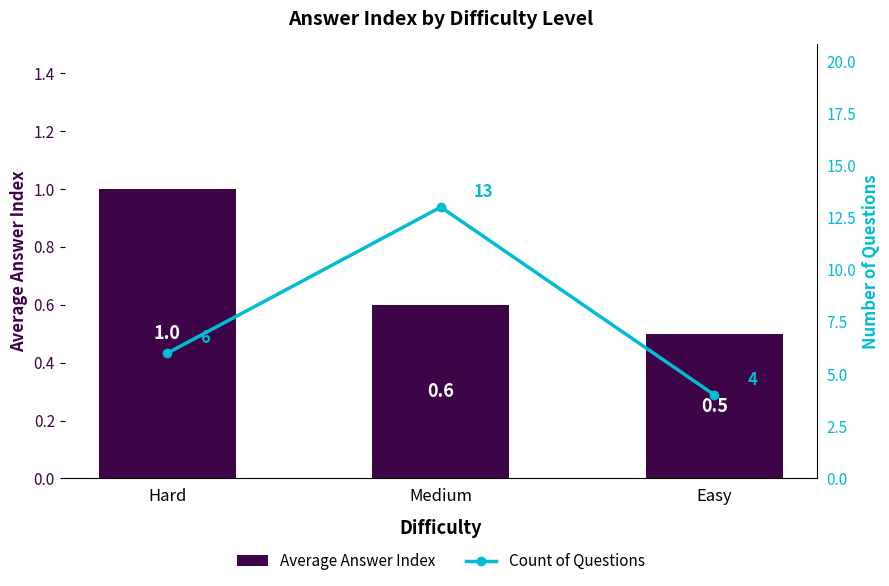

List the labels in order of Average Answer Index value, smallest first.

Easy, Medium, Hard